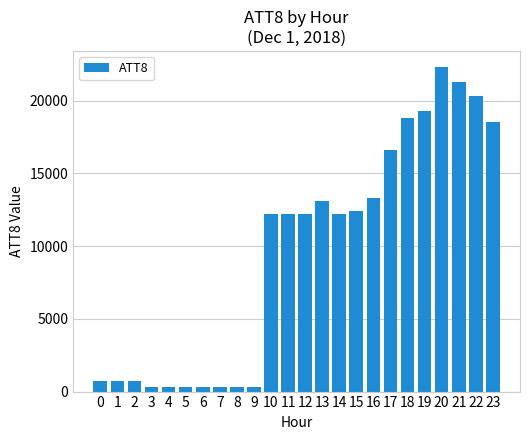

How many bars are there in total?

24